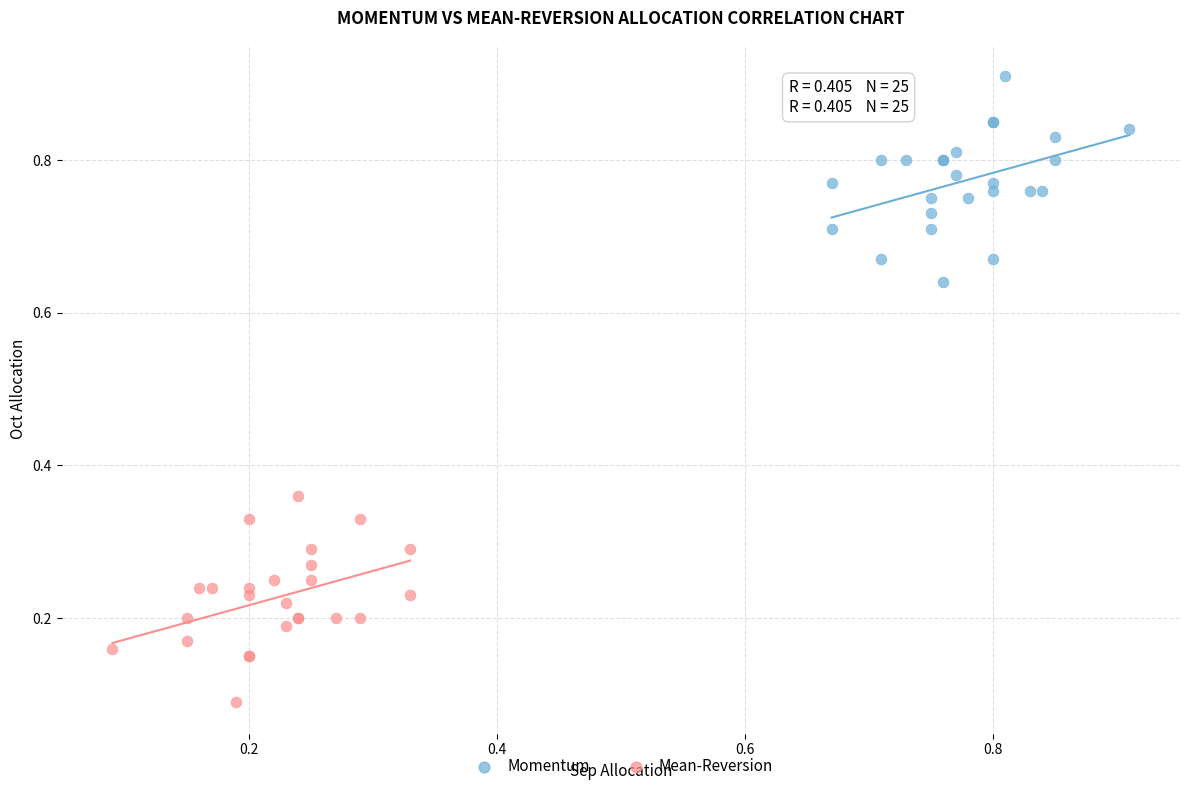

Which series reaches the maximum Y coordinate?

Momentum